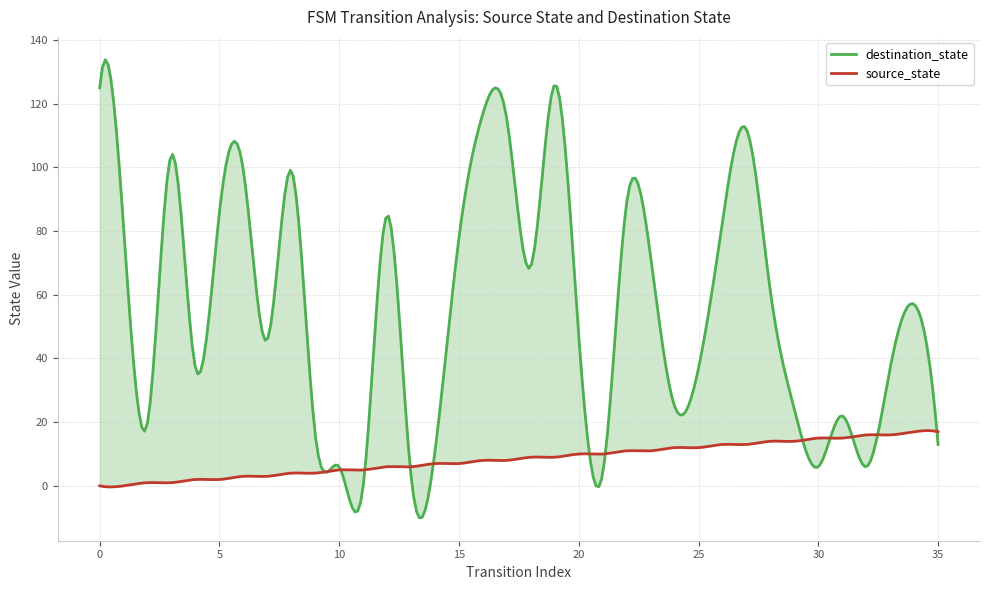

Which series has the largest total across all categories?

destination_state